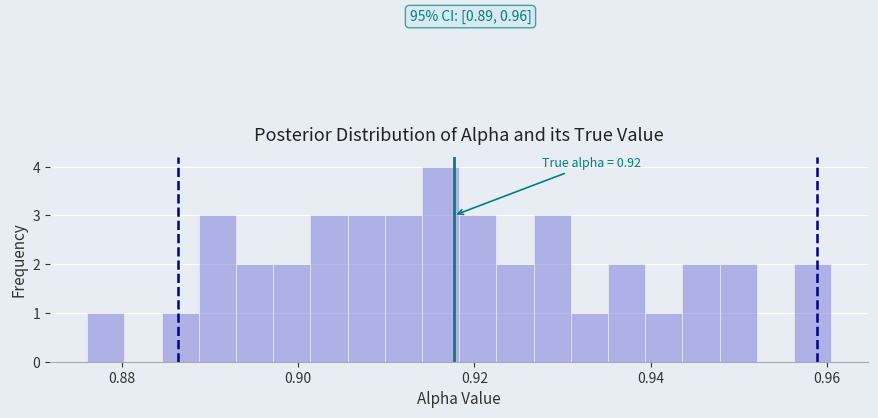

Read against the x-axis, roughly where is the centre of the tallest bar?

0.916